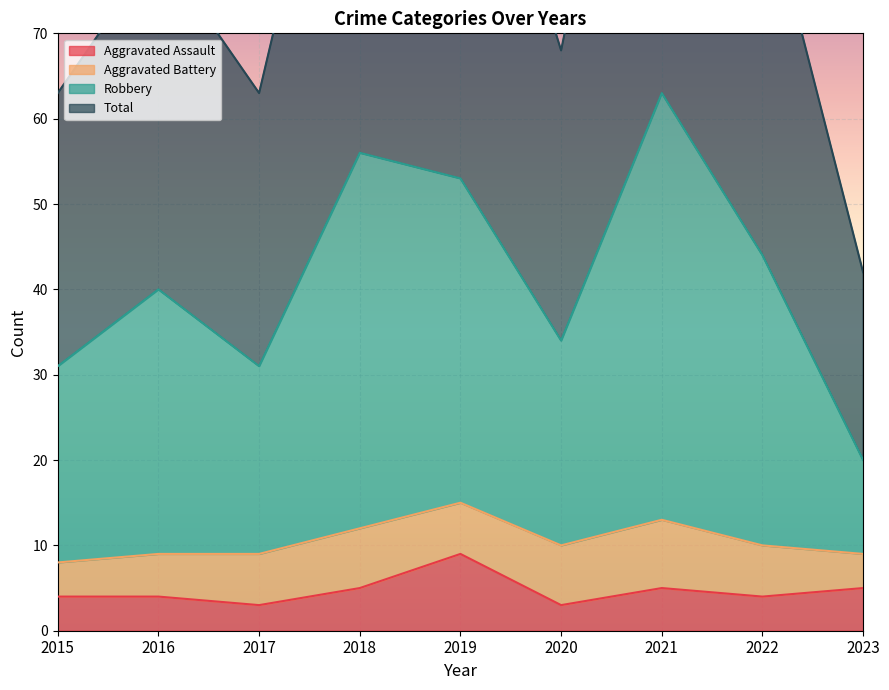

What is the difference between the highest and lowest values at 2023?

37